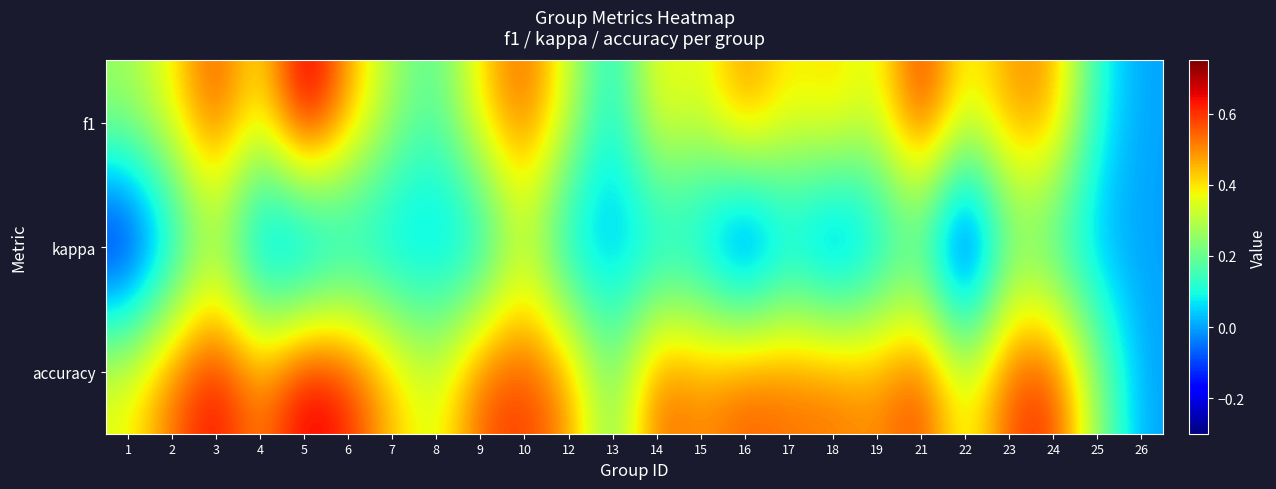

Rank the series by their maximum value, from highest to lowest.

f1, accuracy, kappa